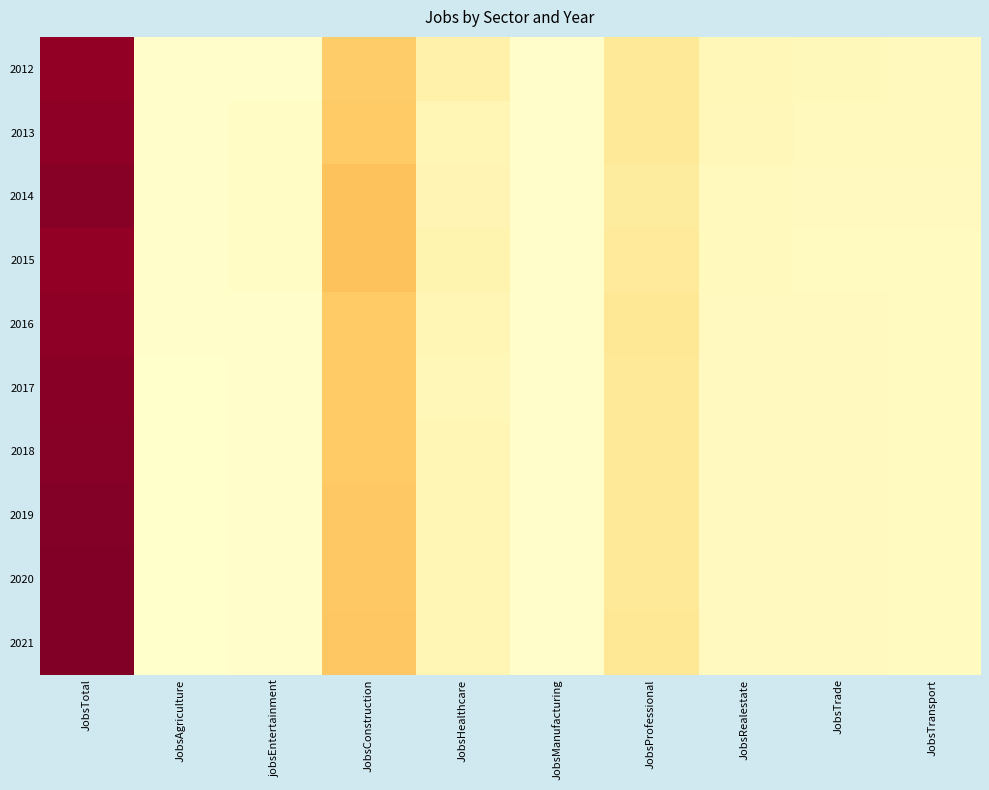

Reading left to right, transcribe all the data shown in this chart.

2012: JobsTotal=181	JobsAgriculture=1	jobsEntertainment=2	JobsConstruction=55	JobsHealthcare=18	JobsManufacturing=2	JobsProfessional=28	JobsRealestate=11	JobsTrade=9	JobsTransport=8
2013: JobsTotal=183	JobsAgriculture=2	jobsEntertainment=4	JobsConstruction=56	JobsHealthcare=13	JobsManufacturing=1	JobsProfessional=28	JobsRealestate=10	JobsTrade=8	JobsTransport=8
2014: JobsTotal=186	JobsAgriculture=1	jobsEntertainment=4	JobsConstruction=61	JobsHealthcare=14	JobsManufacturing=1	JobsProfessional=25	JobsRealestate=8	JobsTrade=7	JobsTransport=7
2015: JobsTotal=181	JobsAgriculture=2	jobsEntertainment=3	JobsConstruction=61	JobsHealthcare=15	JobsManufacturing=1	JobsProfessional=27	JobsRealestate=8	JobsTrade=6	JobsTransport=6
2016: JobsTotal=183	JobsAgriculture=1	jobsEntertainment=2	JobsConstruction=56	JobsHealthcare=12	JobsManufacturing=1	JobsProfessional=29	JobsRealestate=7	JobsTrade=7	JobsTransport=6
2017: JobsTotal=185	JobsAgriculture=0	jobsEntertainment=2	JobsConstruction=56	JobsHealthcare=11	JobsManufacturing=1	JobsProfessional=28	JobsRealestate=7	JobsTrade=7	JobsTransport=6
2018: JobsTotal=186	JobsAgriculture=0	jobsEntertainment=2	JobsConstruction=56	JobsHealthcare=12	JobsManufacturing=1	JobsProfessional=28	JobsRealestate=7	JobsTrade=7	JobsTransport=6
2019: JobsTotal=187	JobsAgriculture=0	jobsEntertainment=2	JobsConstruction=57	JobsHealthcare=12	JobsManufacturing=1	JobsProfessional=28	JobsRealestate=7	JobsTrade=7	JobsTransport=6
2020: JobsTotal=188	JobsAgriculture=0	jobsEntertainment=2	JobsConstruction=57	JobsHealthcare=12	JobsManufacturing=1	JobsProfessional=28	JobsRealestate=7	JobsTrade=7	JobsTransport=6
2021: JobsTotal=189	JobsAgriculture=0	jobsEntertainment=2	JobsConstruction=58	JobsHealthcare=12	JobsManufacturing=1	JobsProfessional=29	JobsRealestate=7	JobsTrade=7	JobsTransport=6